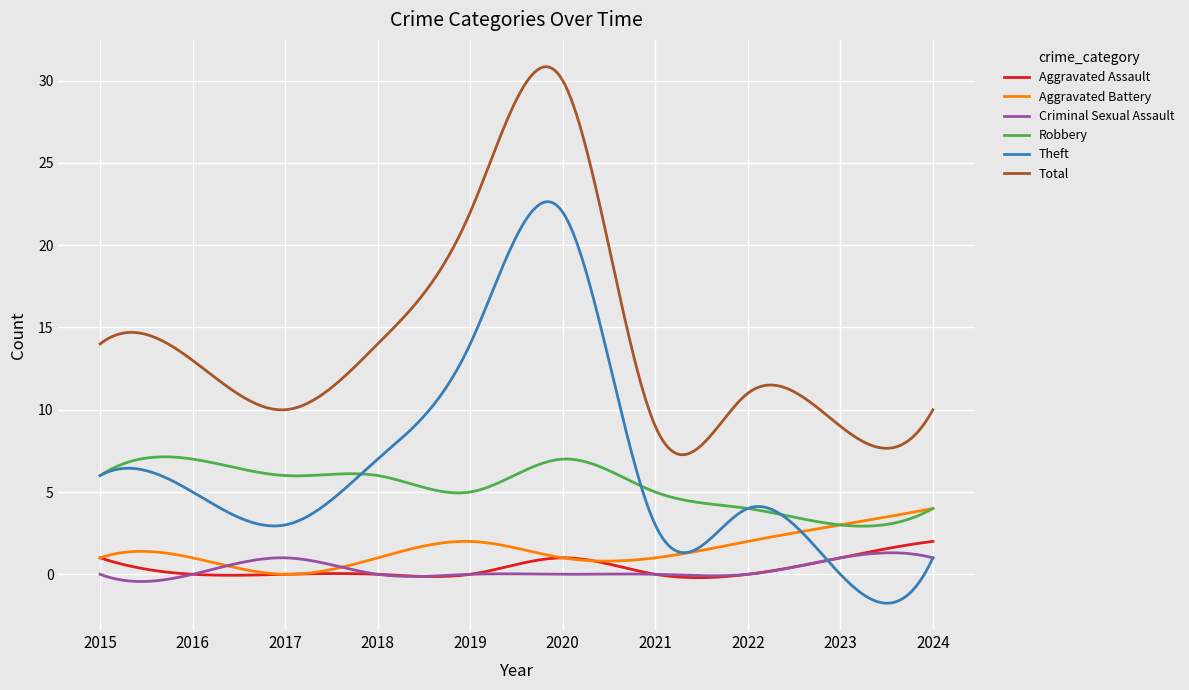

True or false: Total and Criminal Sexual Assault cross at least once.

False